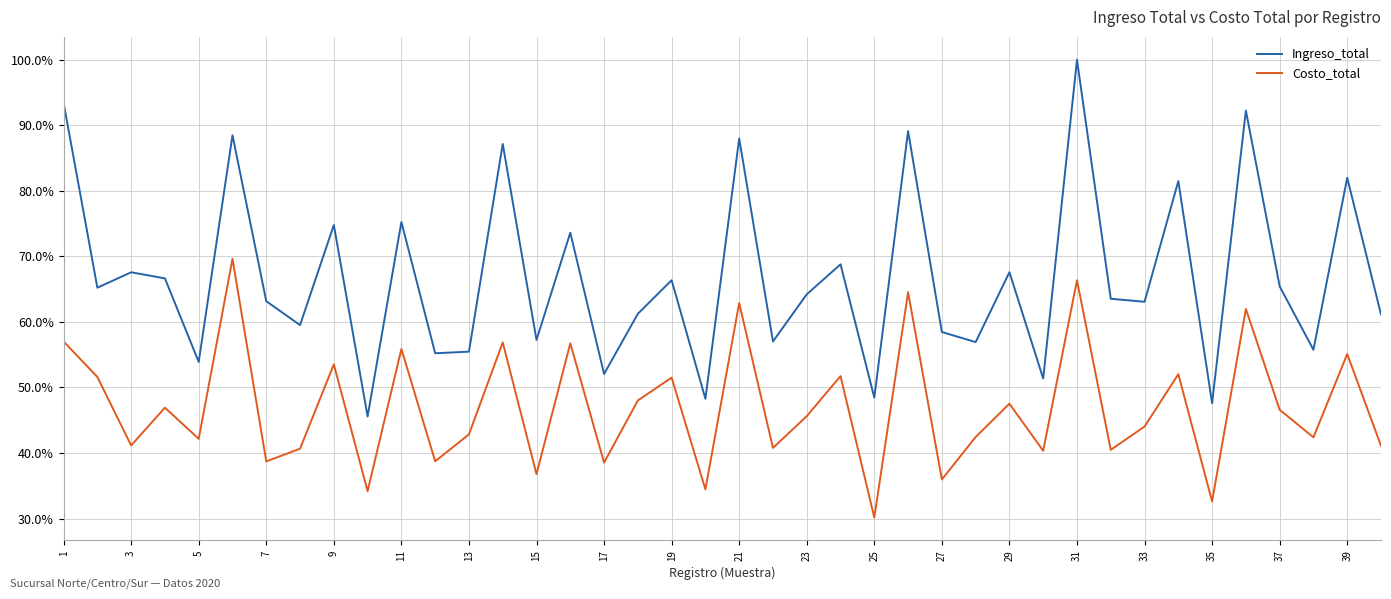

What is the maximum value shown in the chart?

100.0